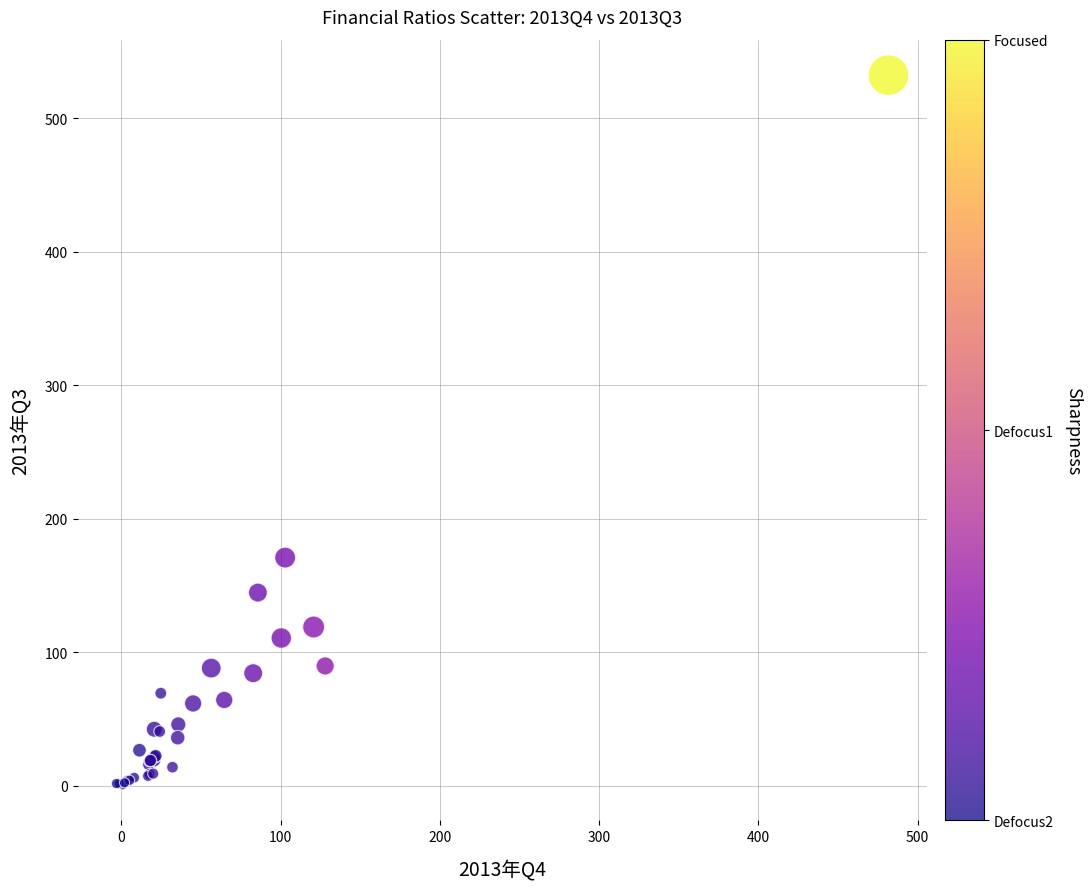

What Y value in the scatter plot is closest to 266?

170.8